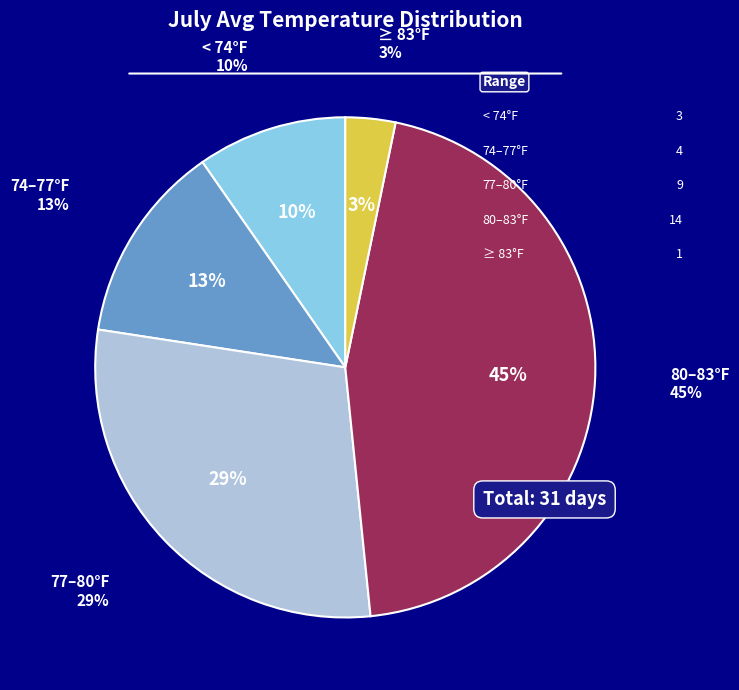

To the nearest percent, what portion does 3 represent?

3%